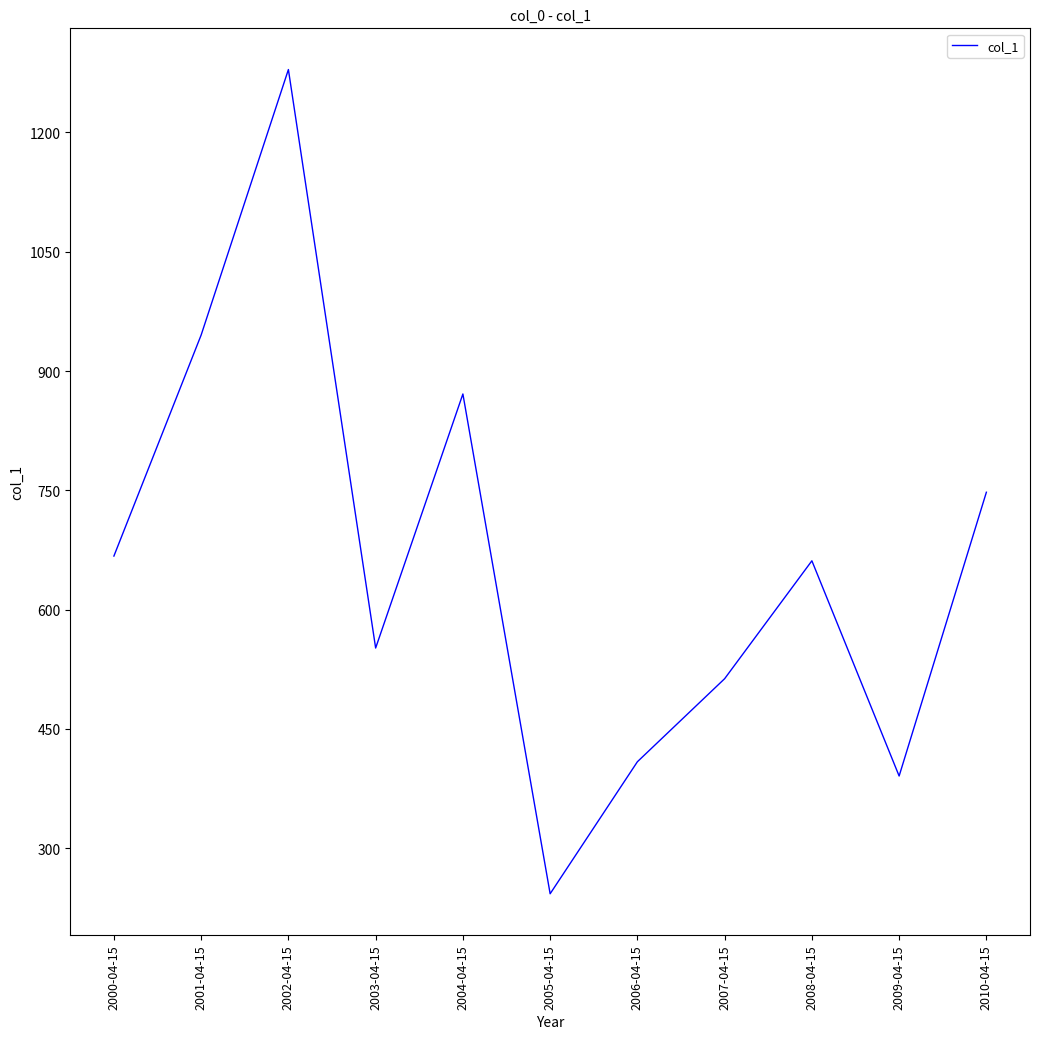

Which label corresponds to the largest value in the chart?

2002-04-15